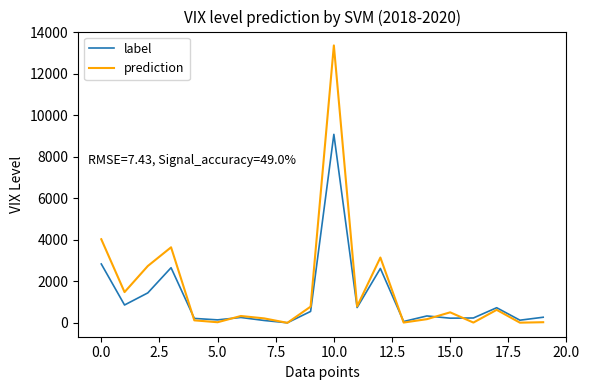

What is the difference between the second highest and second lowest values in the label series?

2769.6